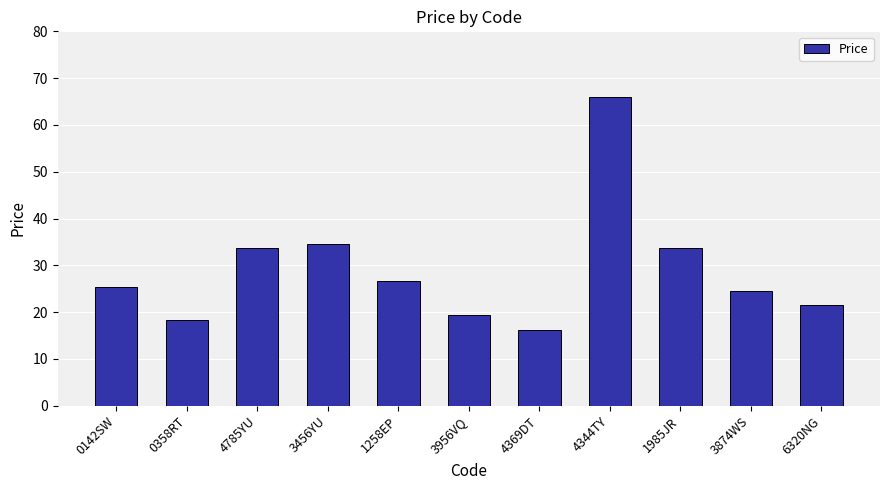

Is it true that the value at 4344TY is 41.8?

False